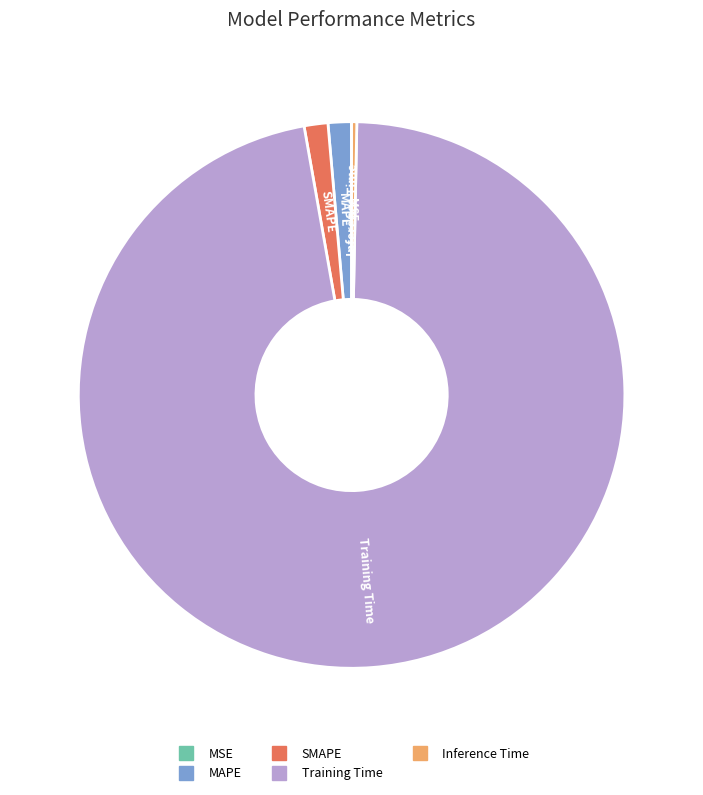

True or false: MAPE accounts for 1% of the total.

True